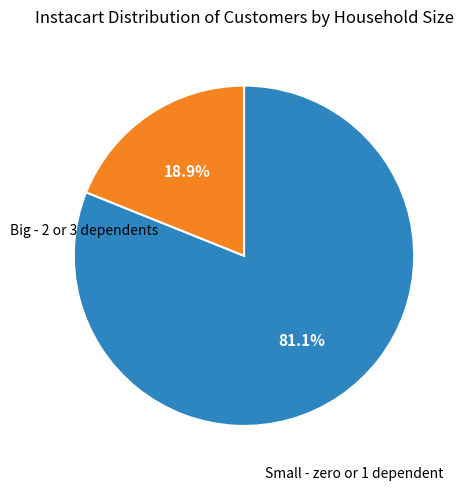

Is there any slice that represents more than half of the pie?

Yes